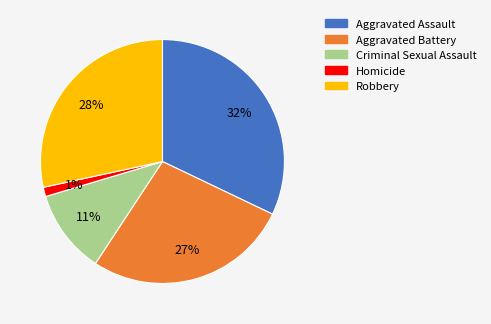

How many segments does this pie chart have?

5